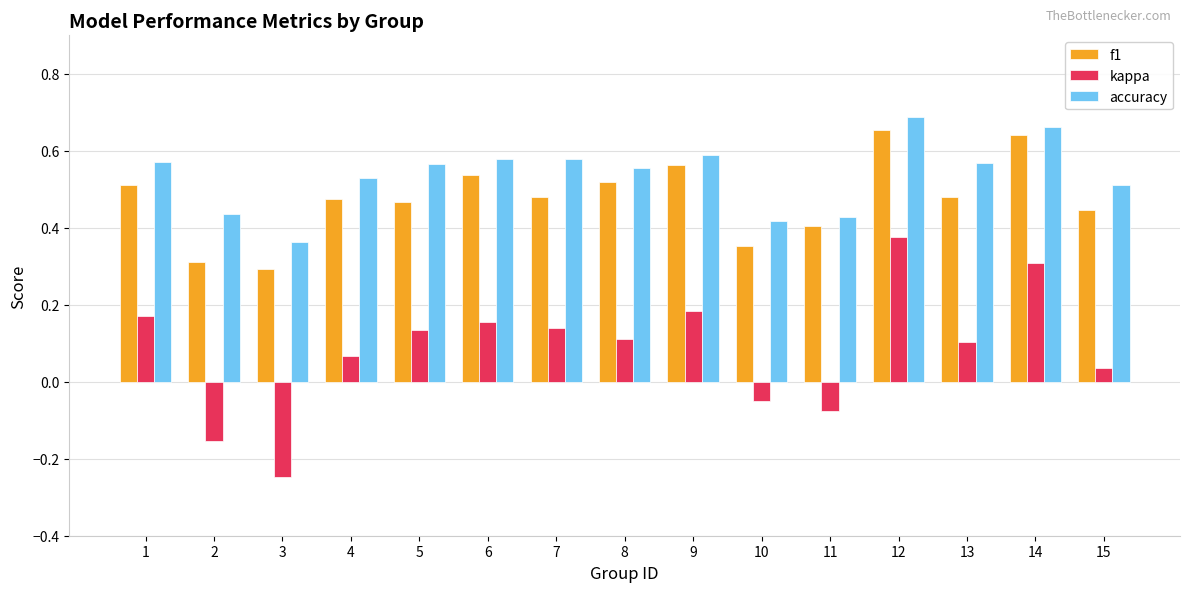

At which label is accuracy closest to 0?

3